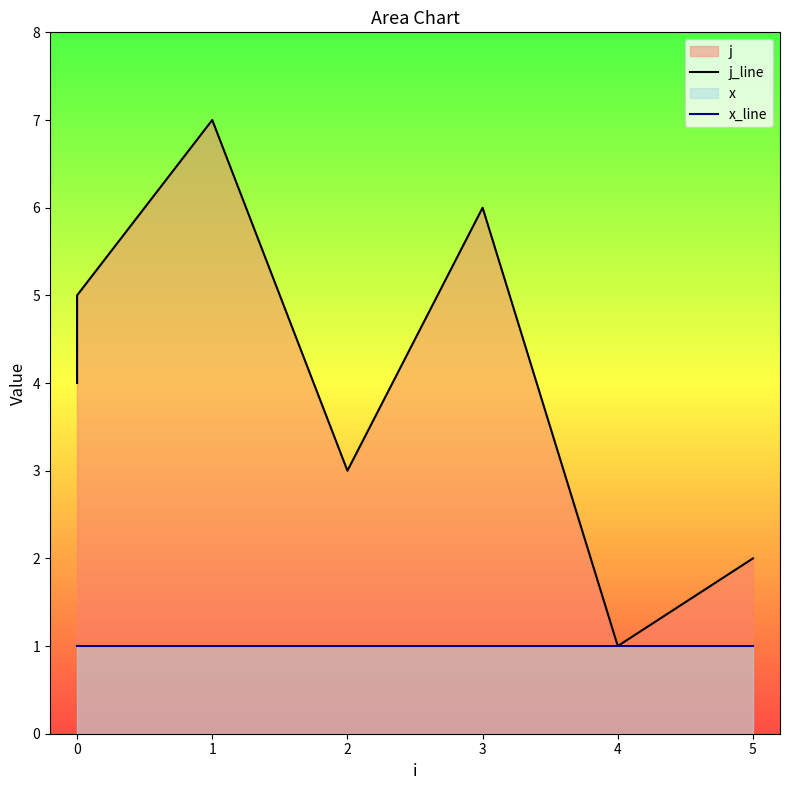

True or false: x_line and j_line cross at least once.

False